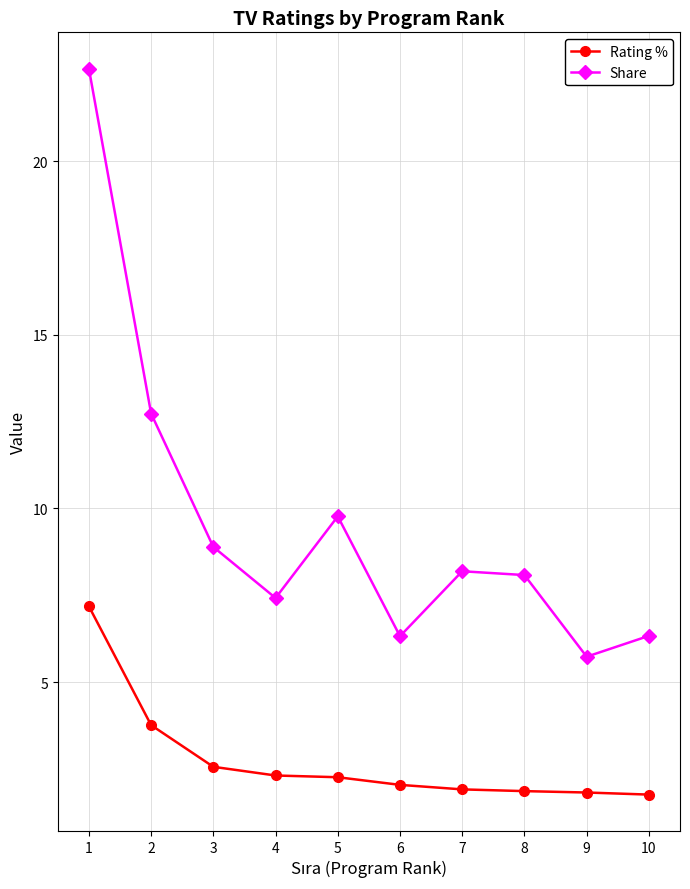

What is the sum of the Rating % values at 7 and 2?

5.7